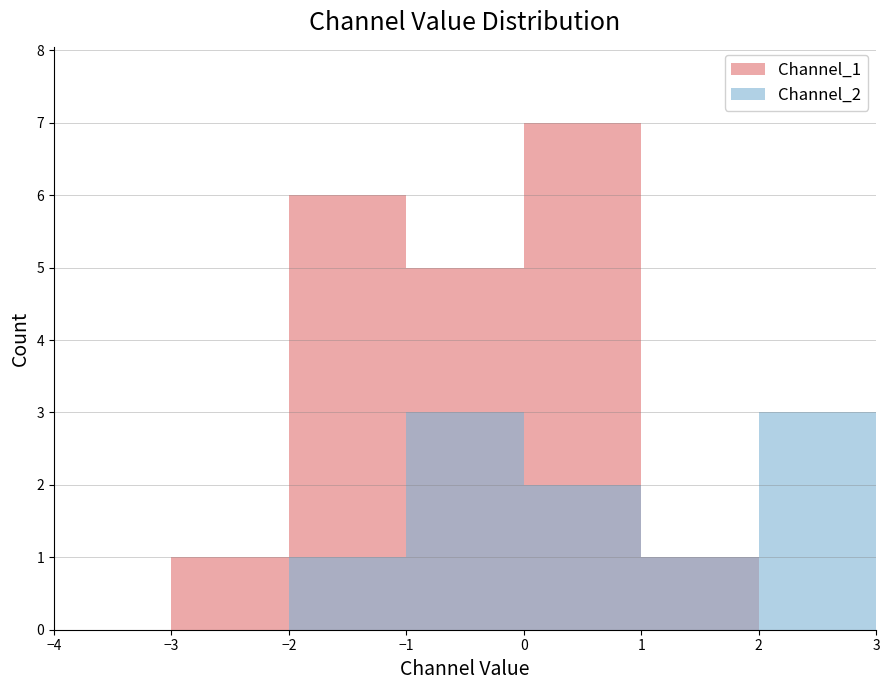

What position from the right is −1?

4